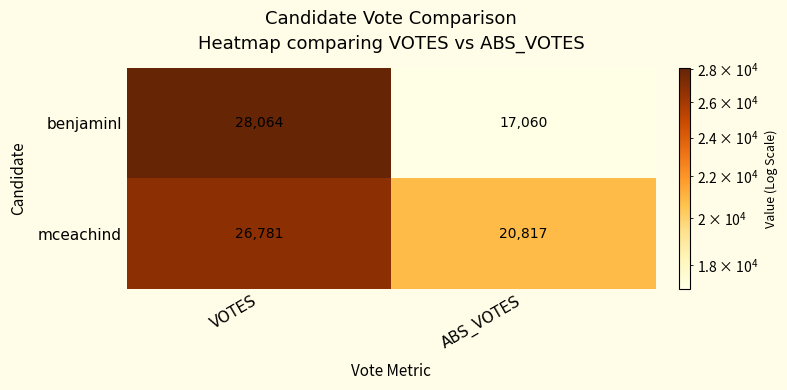

How many categories are shown in the chart?

2